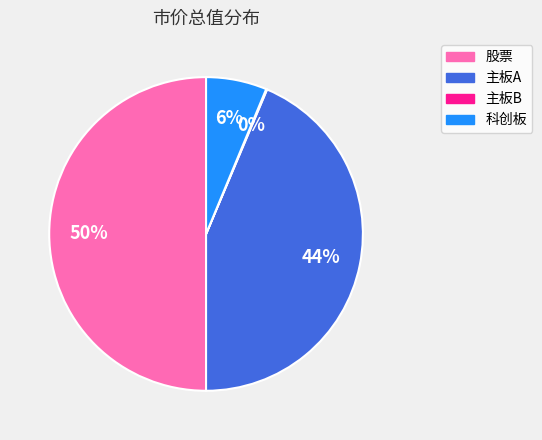

Is the sum of 股票 and 科创板 greater than half?

Yes